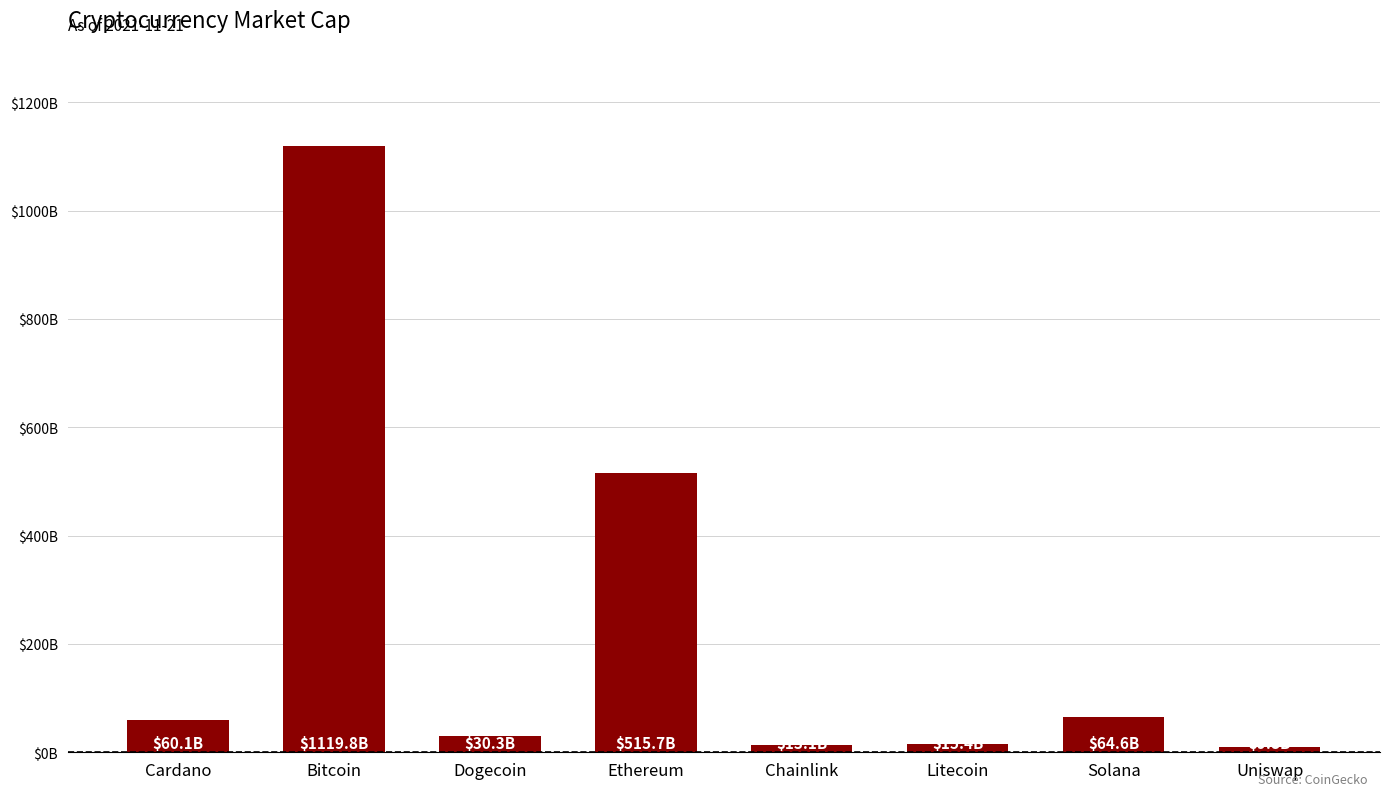

What is the difference between the values at Chainlink and Cardano?

47.0